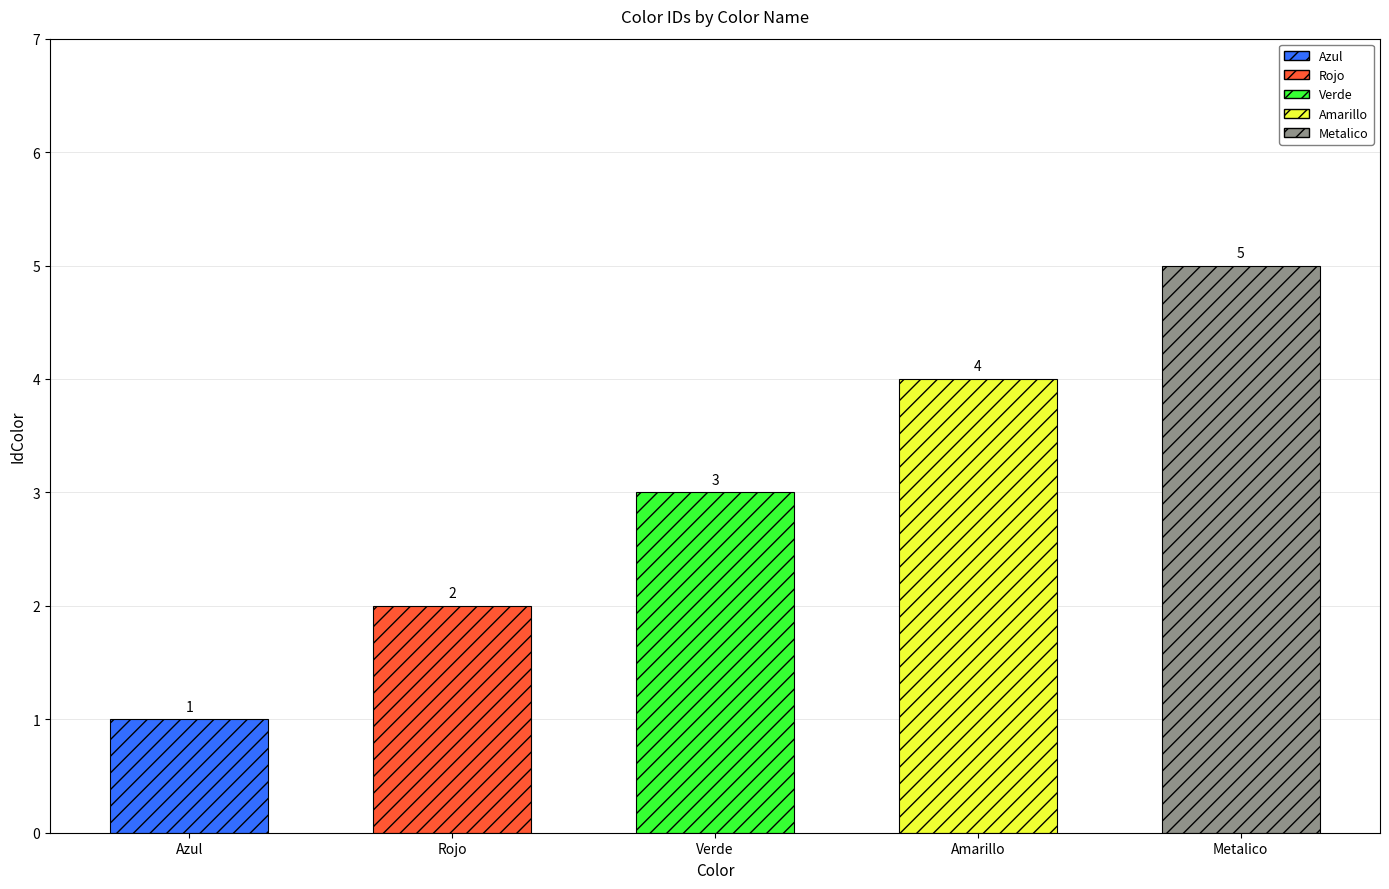

Are the bars grouped side by side (vs. stacked)?

No